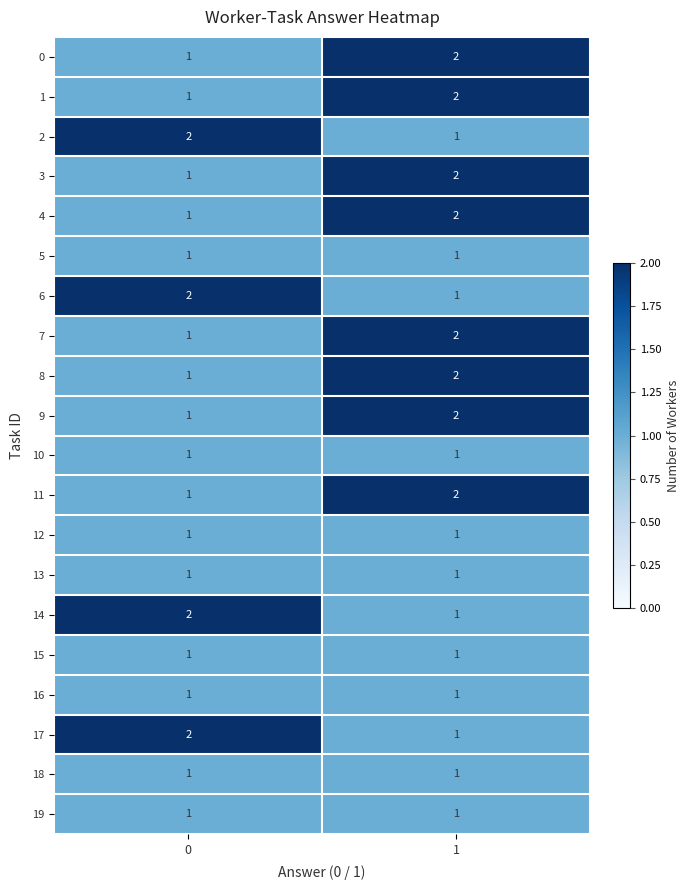

Is the value of 18 at 0 greater than the value of 8 at 1?

No